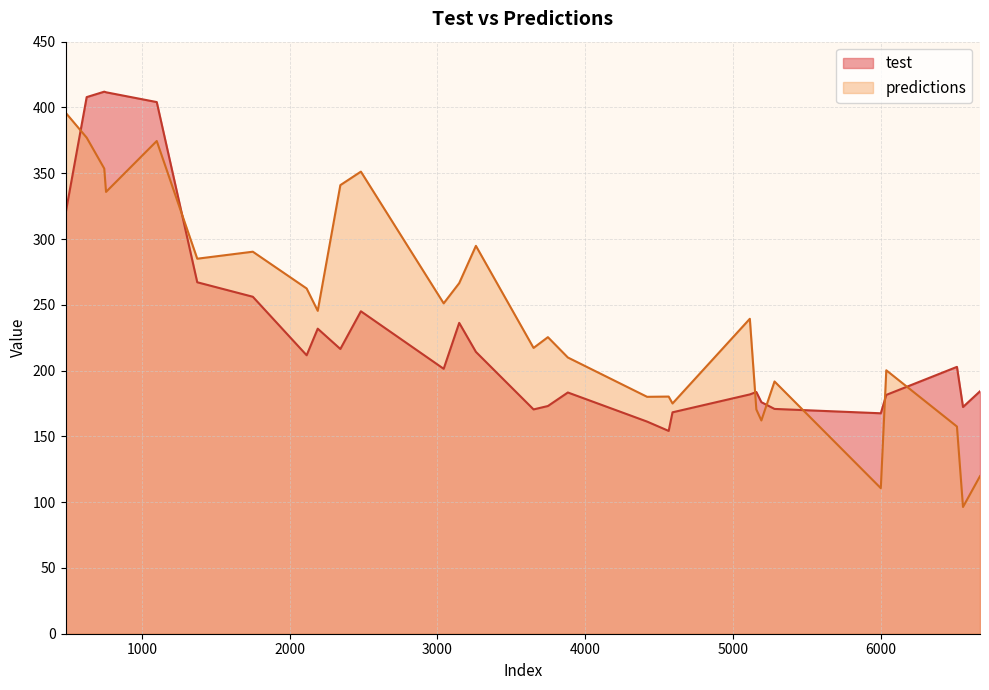

True or false: predictions and test cross at least once.

True